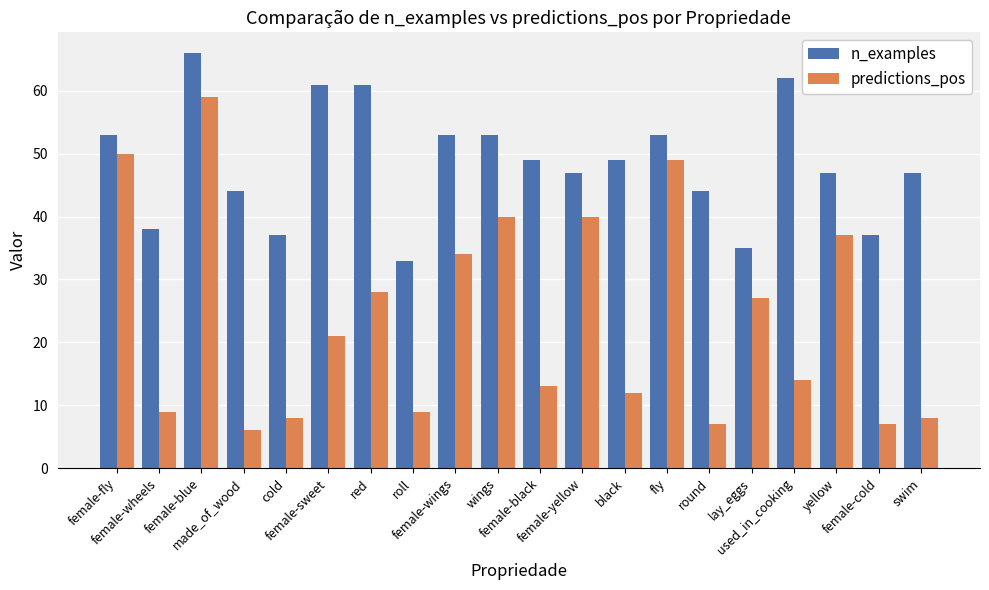

Is it true that predictions_pos equals 8 at lay_eggs?

False